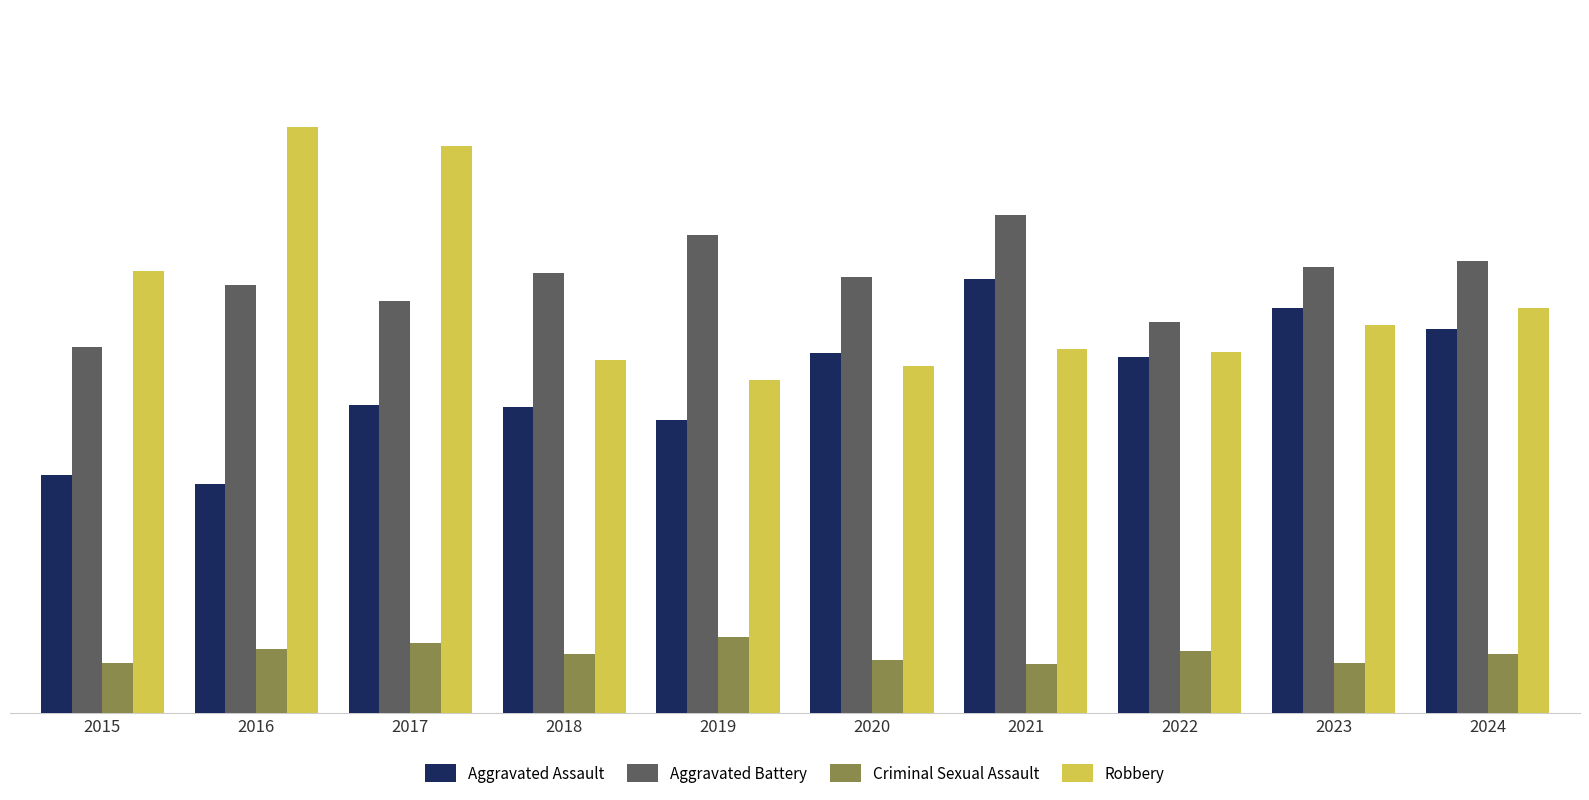

Which series has the largest total across all categories?

Aggravated Battery